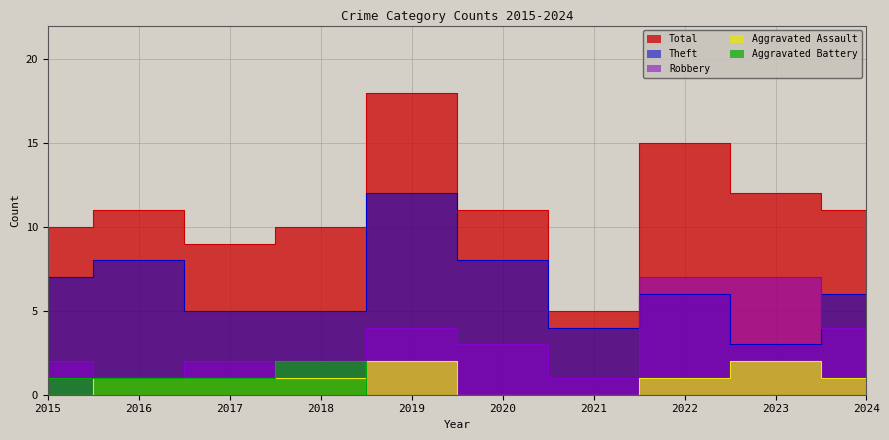

True or false: Theft has a value of 6 at 2022.

True